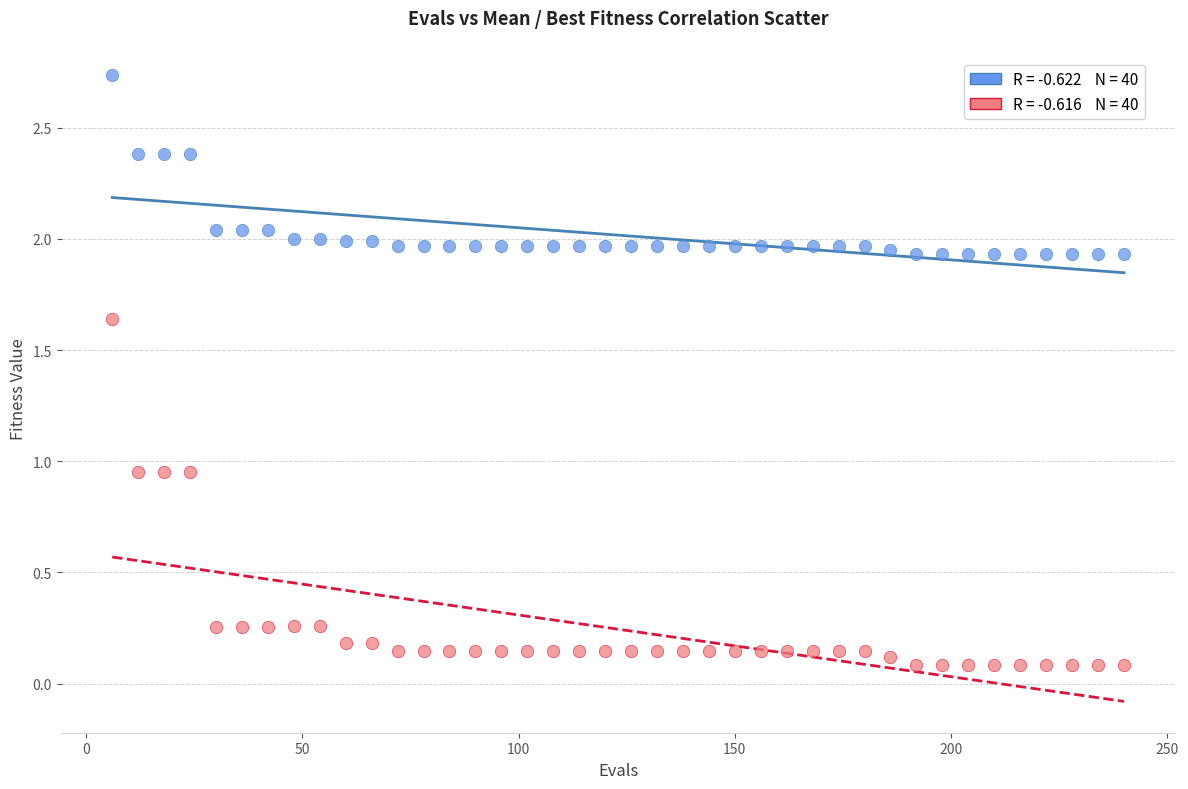

Across all data points, what is the range of X values (max minus min)?

234.0